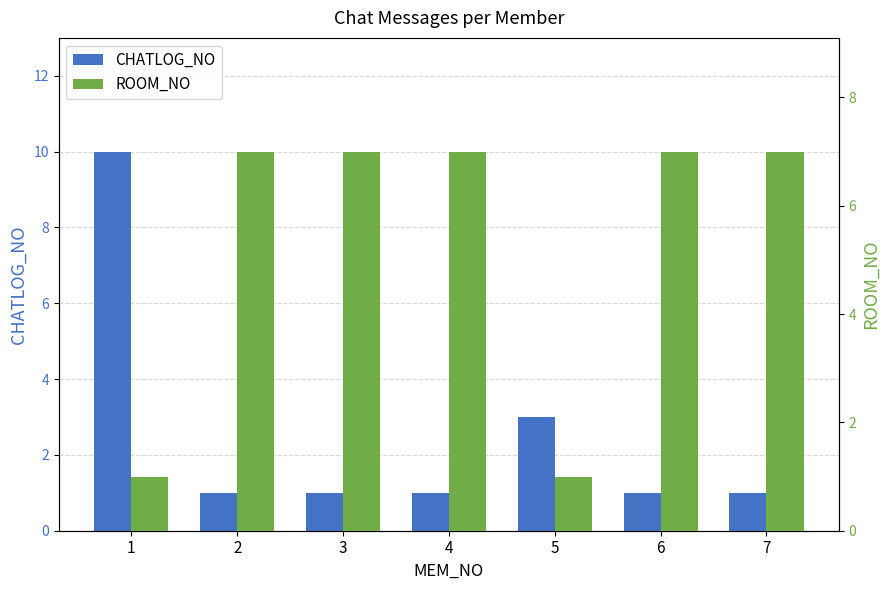

At which category is the sum across all series the highest?

1